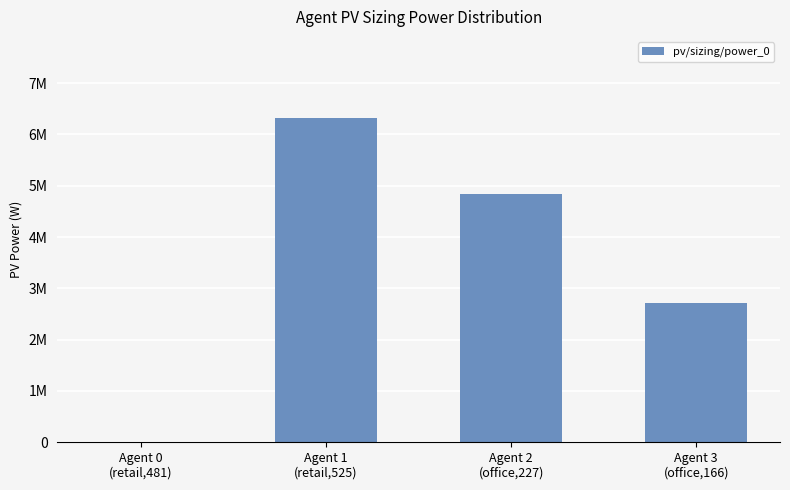

List the labels in order of value, largest first.

Agent 1
(retail,525), Agent 2
(office,227), Agent 3
(office,166), Agent 0
(retail,481)